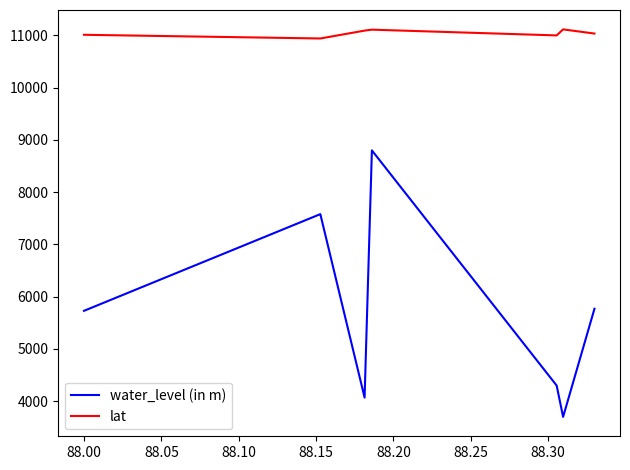

List the series in order of their peak value, lowest first.

water_level (in m), lat